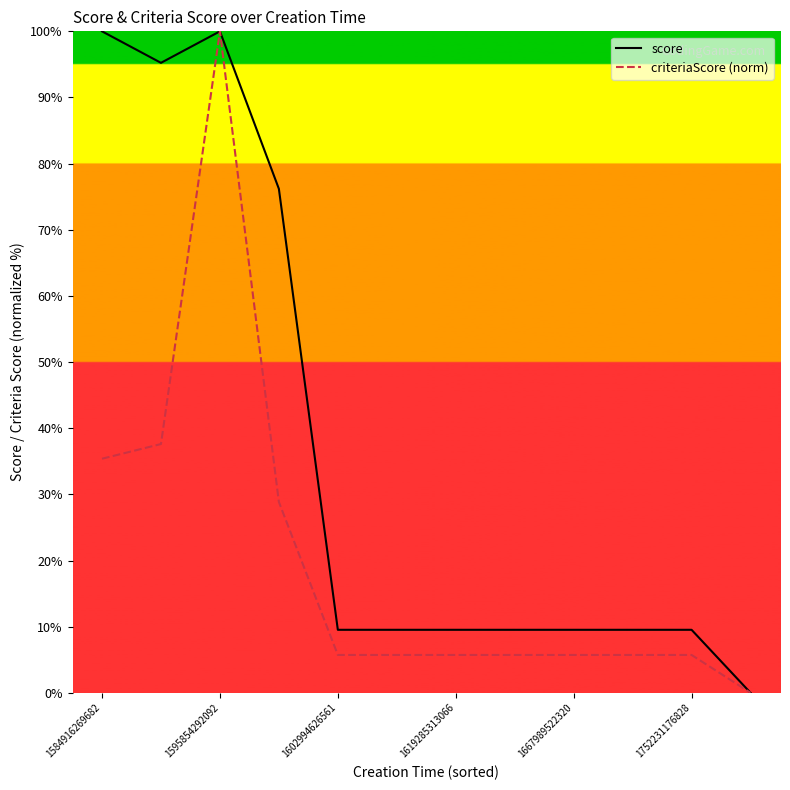

Reading left to right, what are all the values shown in this chart?

score: 100.0	95.2	100.0	76.2	9.5	9.5	9.5	9.5	9.5	9.5	9.5	0.0
criteriaScore (norm): 35.4	37.6	100.0	28.8	5.7	5.7	5.7	5.7	5.7	5.7	5.7	0.0